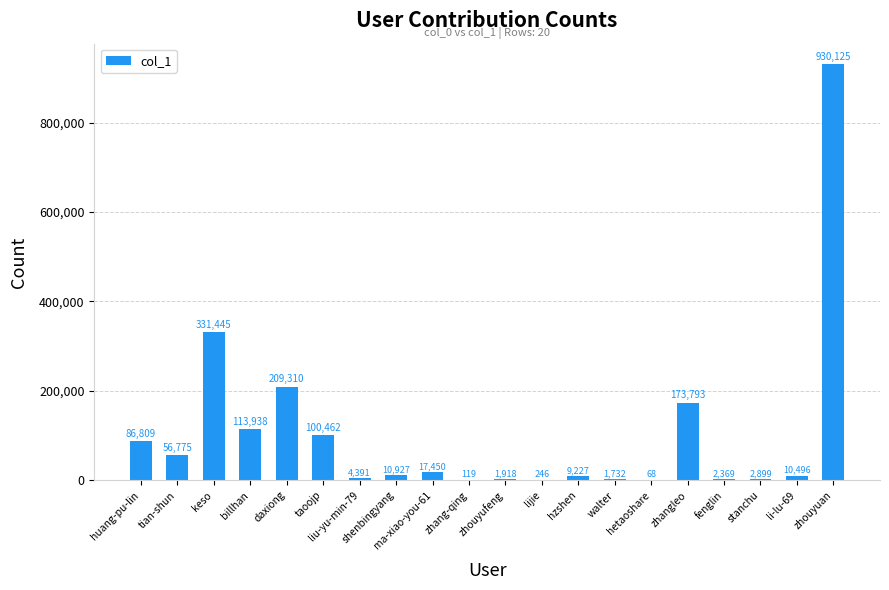

What is the greatest value displayed?

930125